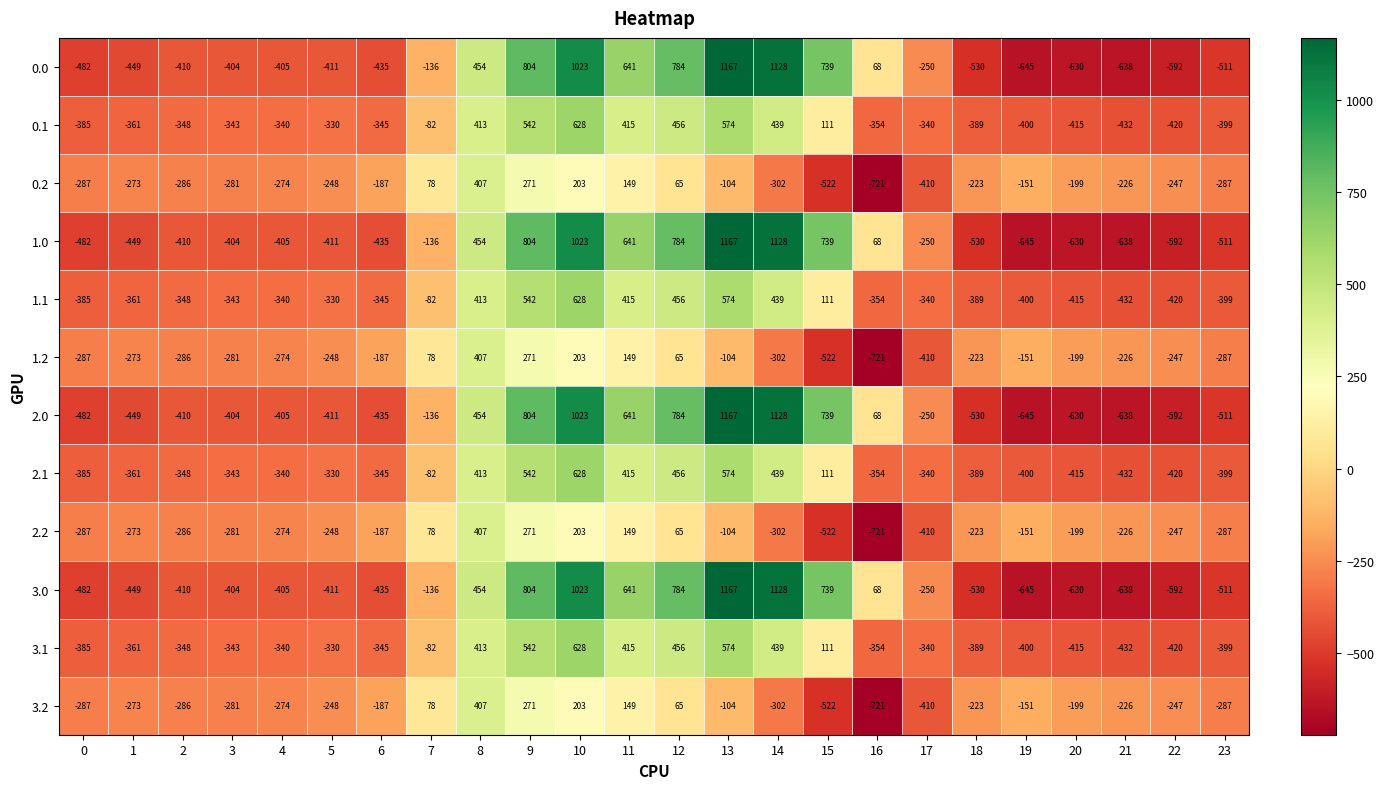

At which label does 2.1 reach its minimum?

21